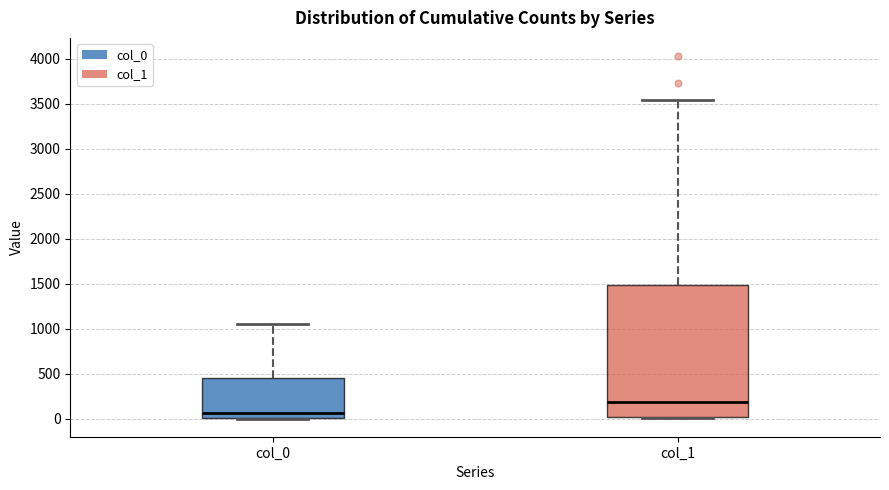

Reading left to right, read every box against the y-axis: the position of its median line, the range the box covers, and the ends of its whiskers. The values are not printed on the chart, so give them approximately, as read against the axis.

col_0: median 50, box 0 to 450, whiskers 0 to 1050
col_1: median 200, box 0 to 1500, whiskers 0 to 3550